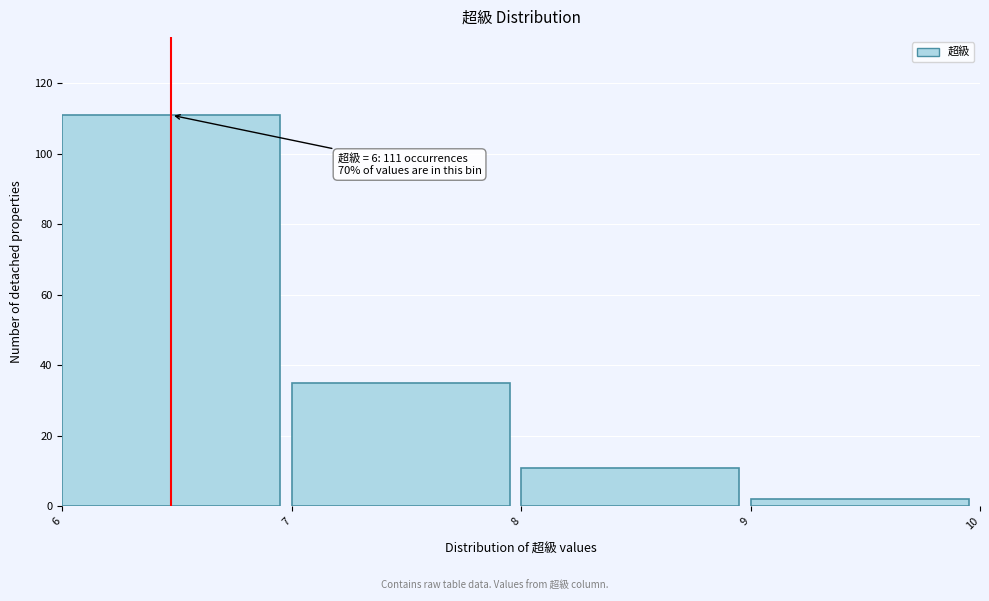

Which range on the x-axis has the tallest bar?

6 to 7